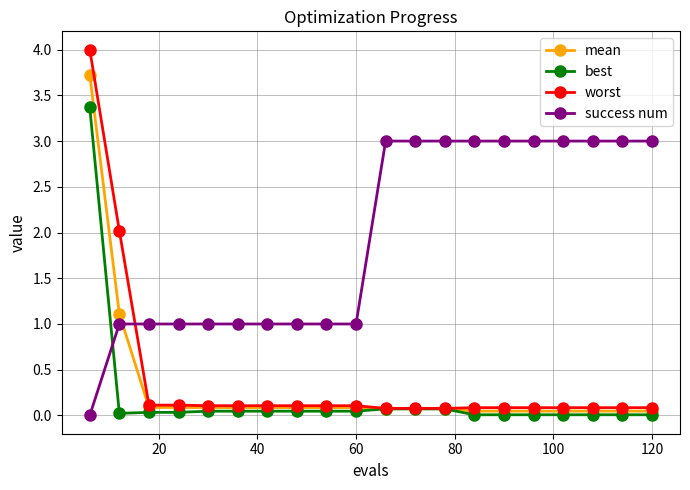

Does the chart have visible grid lines?

Yes